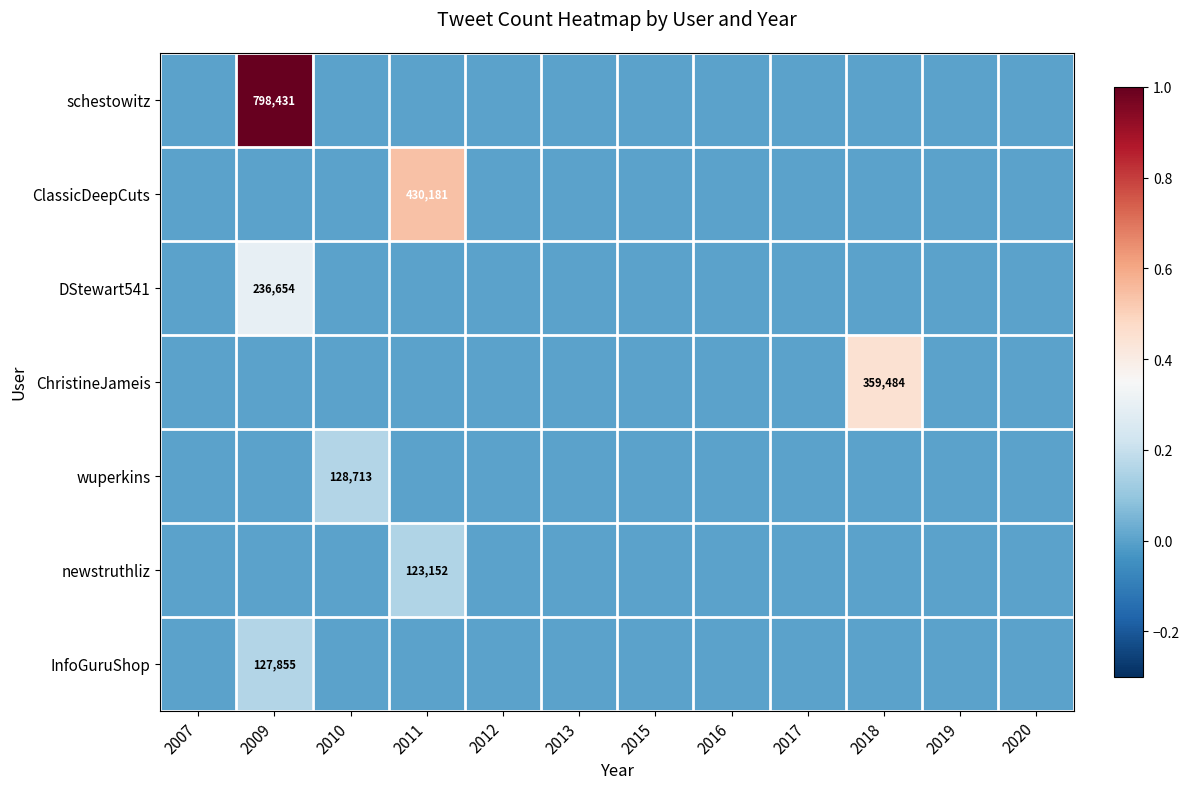

True or false: newstruthliz has a value of -0.1 at 2009.

False